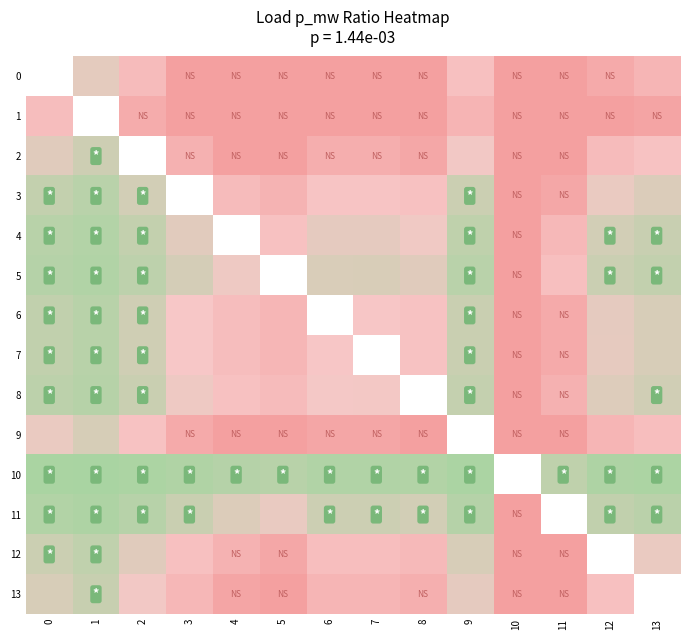

List the series in order of their peak value, lowest first.

10, 11, 5, 4, 8, 6, 7, 3, 2, 0, 12, 13, 9, 1